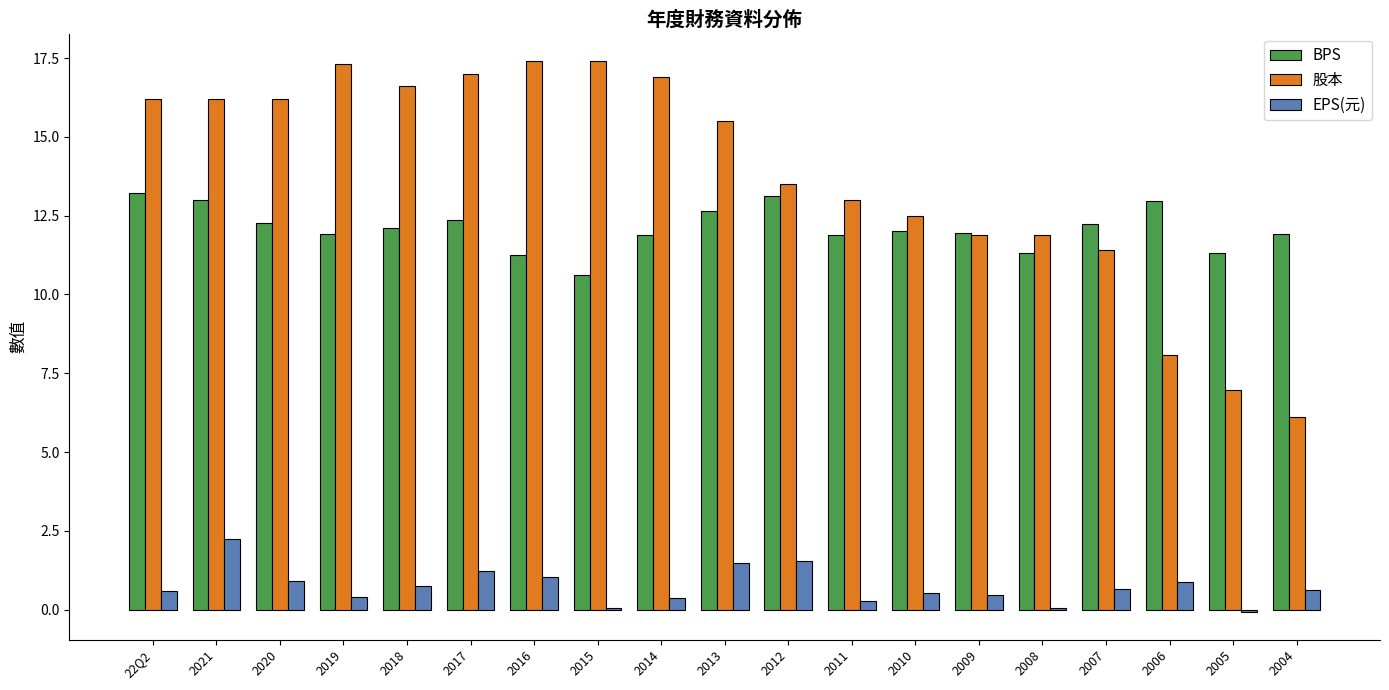

What is the difference between the highest and lowest values at 2011?

12.7